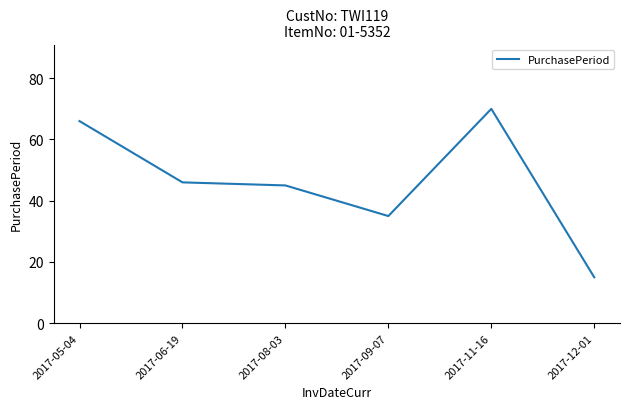

What is the sum of the values at 2017-08-03 and 2017-11-16?

115